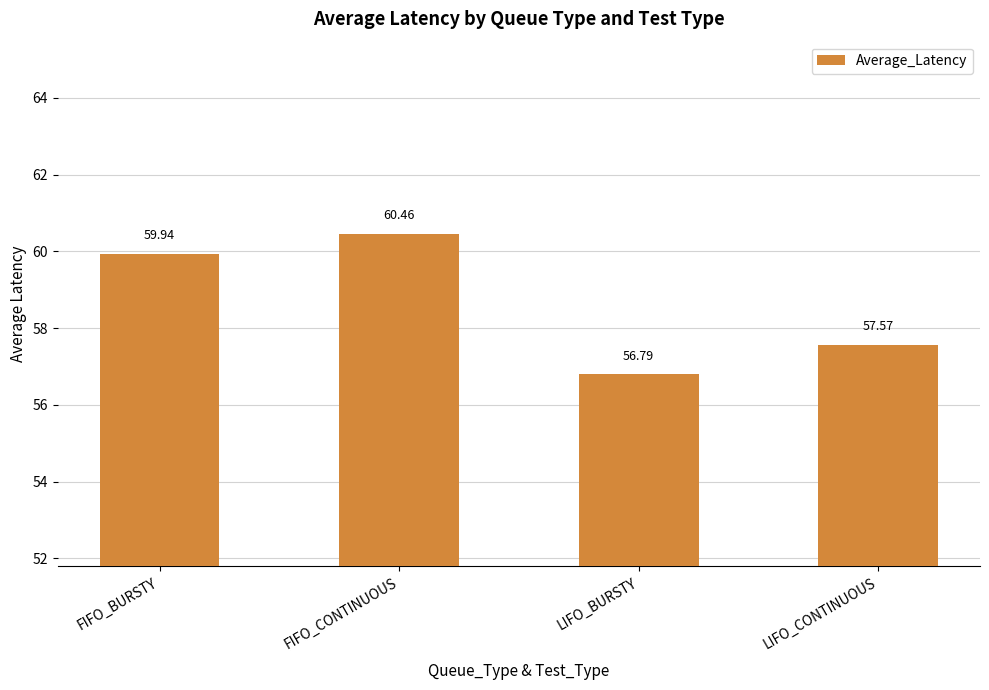

Rank the categories by value from lowest to highest.

LIFO_BURSTY, LIFO_CONTINUOUS, FIFO_BURSTY, FIFO_CONTINUOUS